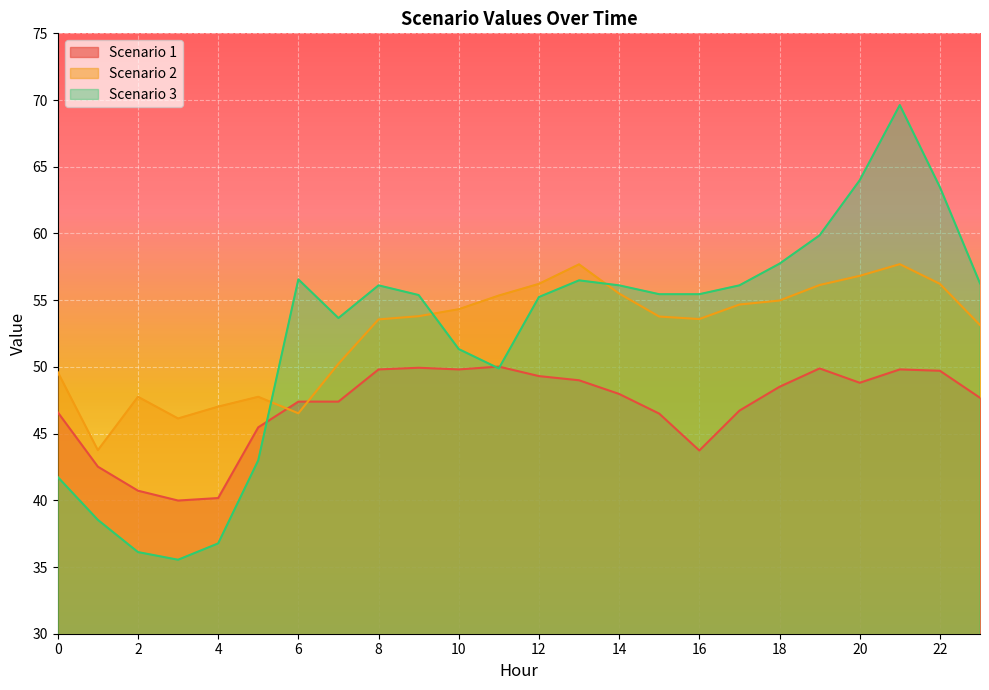

Reading left to right, list all the values displayed in this chart.

Scenario 1: 46.6	42.5	40.7	40.0	40.2	45.5	47.4	47.4	49.8	49.9	49.8	50.0	49.3	49.0	48.0	46.5	43.7	46.7	48.5	49.9	48.8	49.8	49.7	47.7
Scenario 2: 49.6	43.8	47.8	46.1	47.0	47.8	46.5	50.2	53.6	53.8	54.3	55.3	56.2	57.7	55.5	53.8	53.6	54.7	55.0	56.1	56.8	57.7	56.2	53.1
Scenario 3: 41.7	38.5	36.1	35.5	36.8	43.0	56.6	53.7	56.1	55.4	51.3	49.9	55.2	56.5	56.1	55.4	55.4	56.1	57.7	59.9	64.0	69.6	63.5	56.3